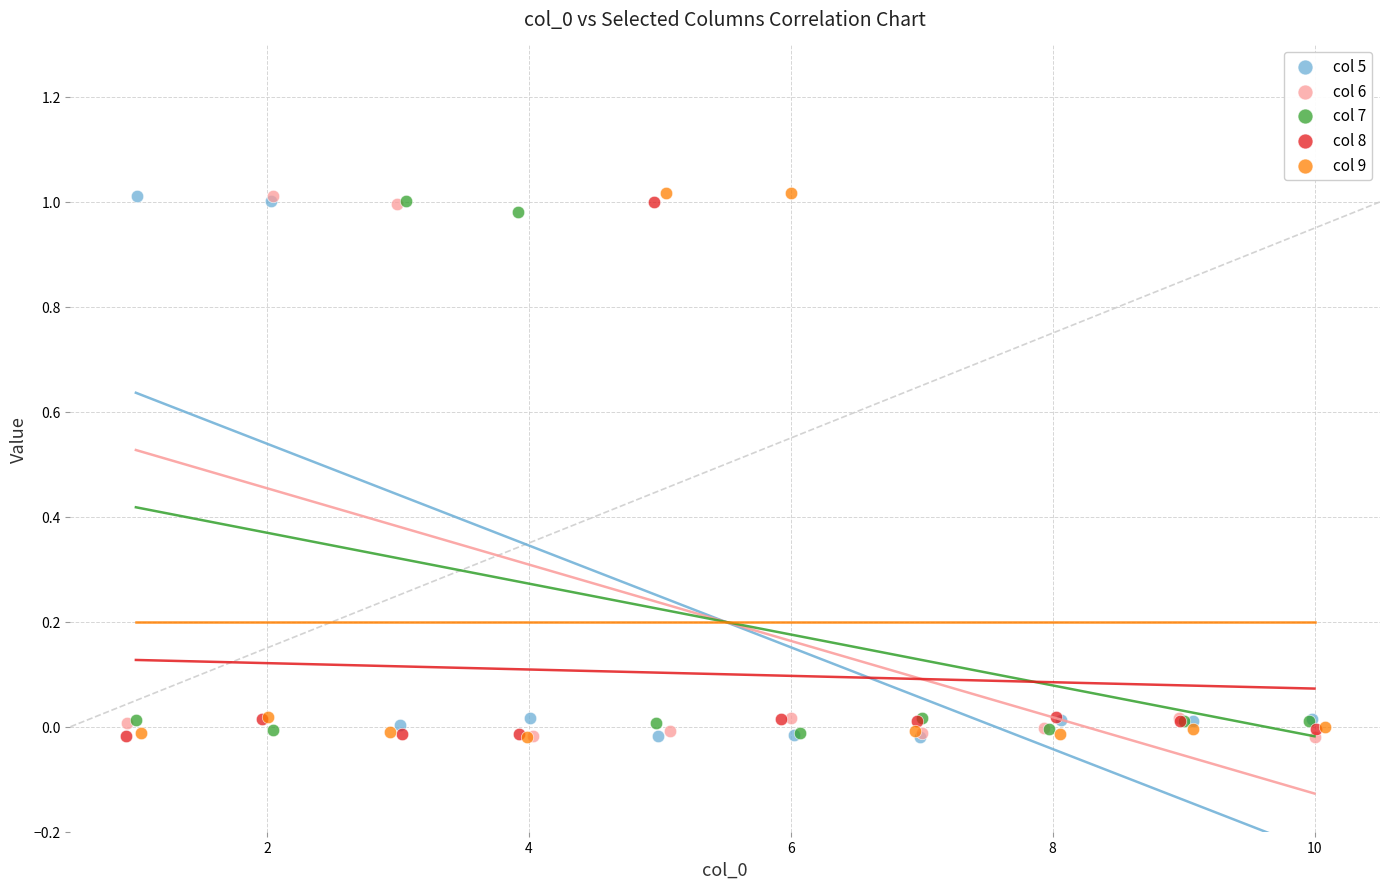

What are all the series names shown in the legend?

col 5, col 6, col 7, col 8, col 9